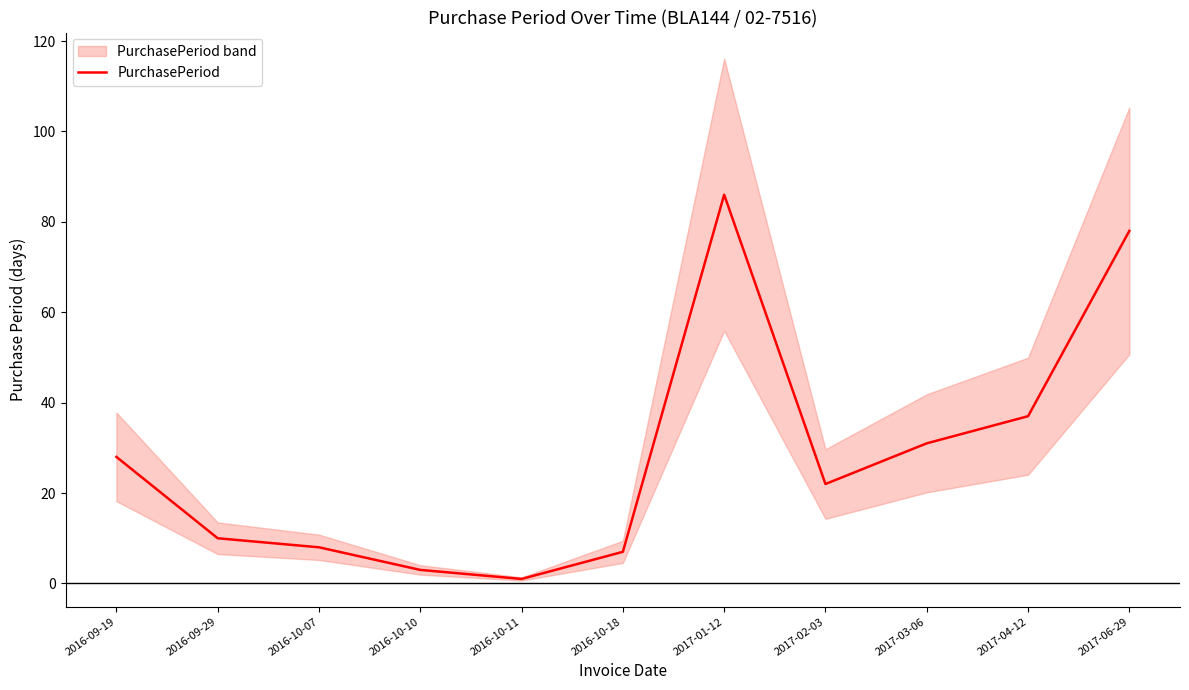

The value at 2016-10-07 is 8. True or false?

True